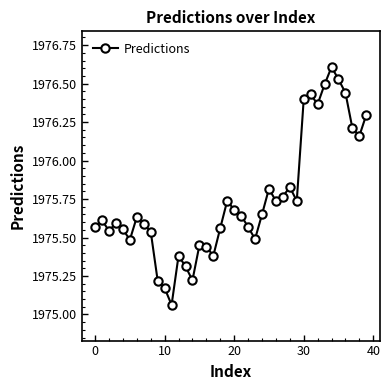

What is the maximum value shown in the chart?

1976.6